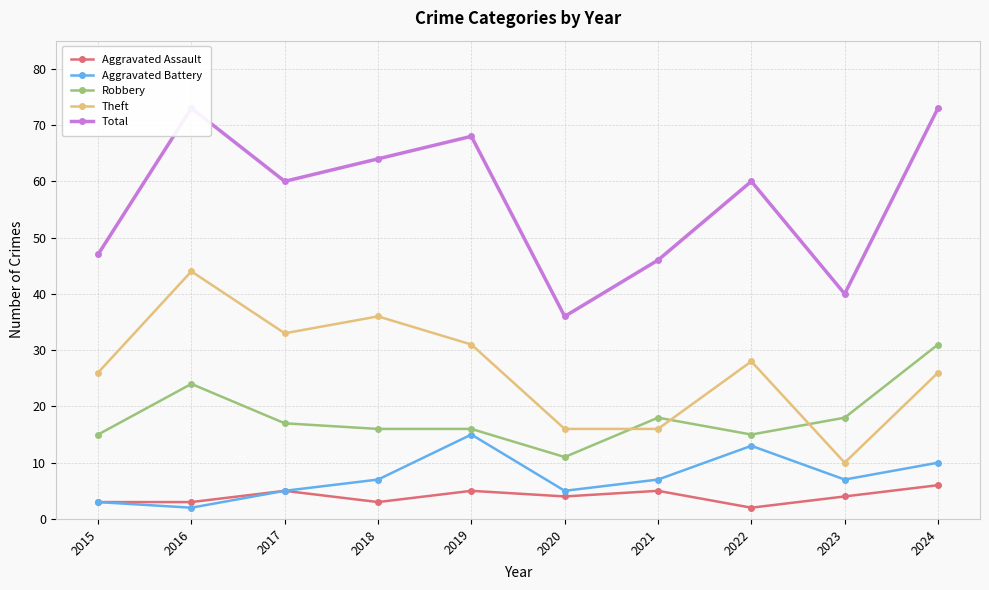

At which category is the sum across all series the highest?

2016